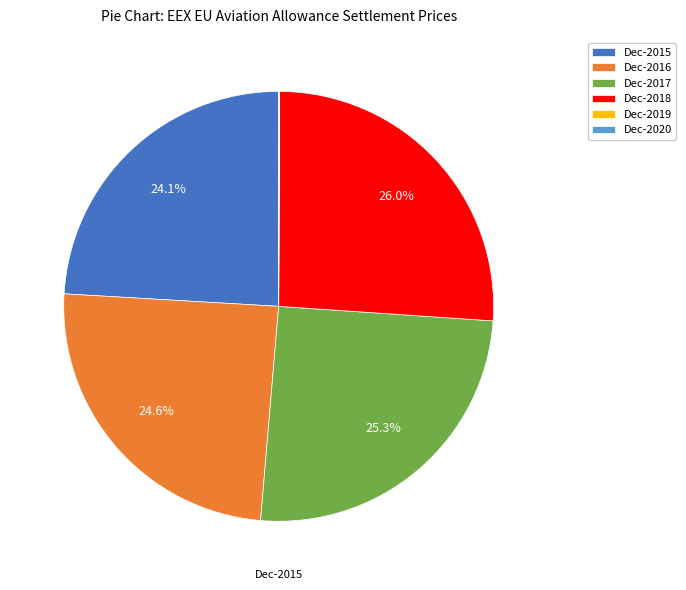

Does Dec-2017 account for over 50% of the chart?

No